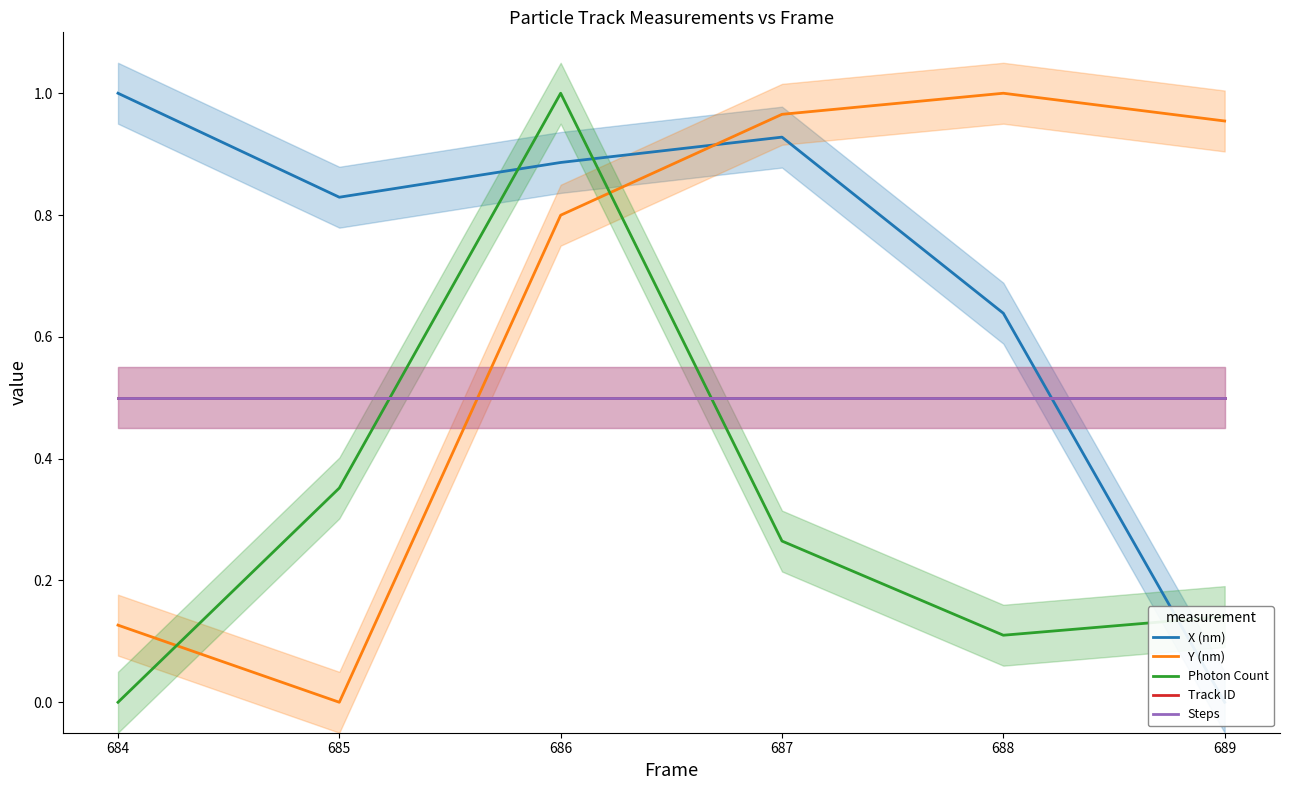

Reading left to right, what are all the values shown in this chart?

X (nm): 1.0	0.8	0.9	0.9	0.6	0.0
Y (nm): 0.1	0.0	0.8	1.0	1.0	1.0
Photon Count: 0.0	0.4	1.0	0.3	0.1	0.1
Track ID: 0.5	0.5	0.5	0.5	0.5	0.5
Steps: 0.5	0.5	0.5	0.5	0.5	0.5